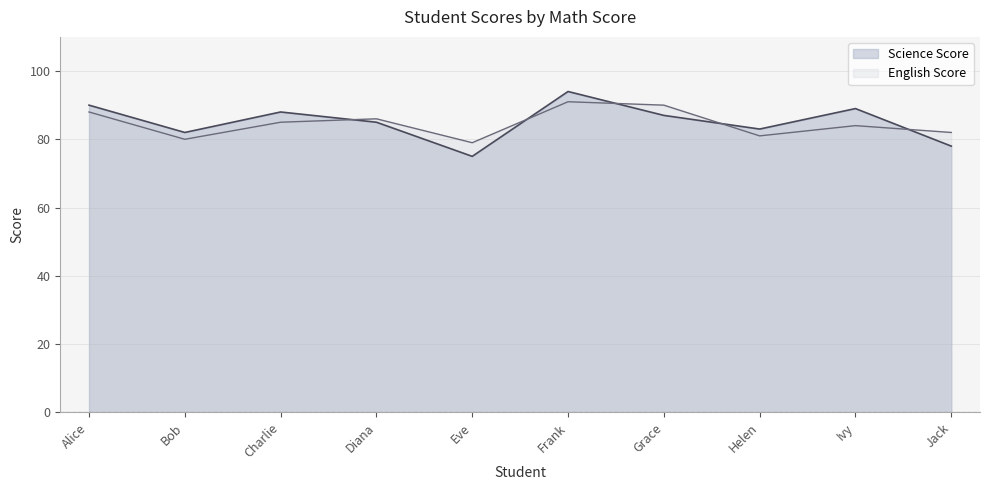

What is the spread (max minus min) of values at Charlie?

3